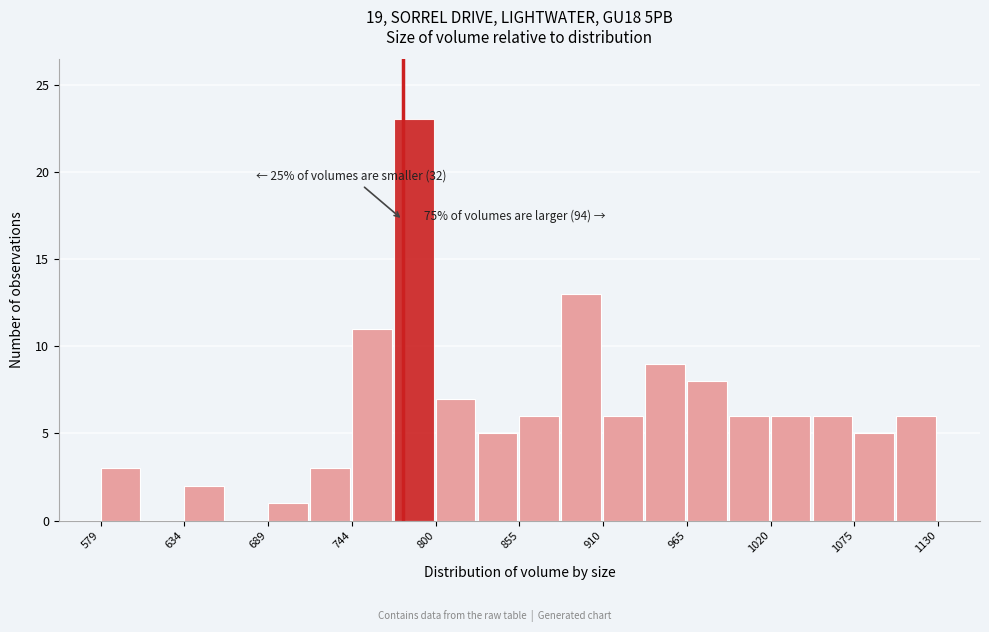

Read against the x-axis, roughly where is the centre of the tallest bar?

790